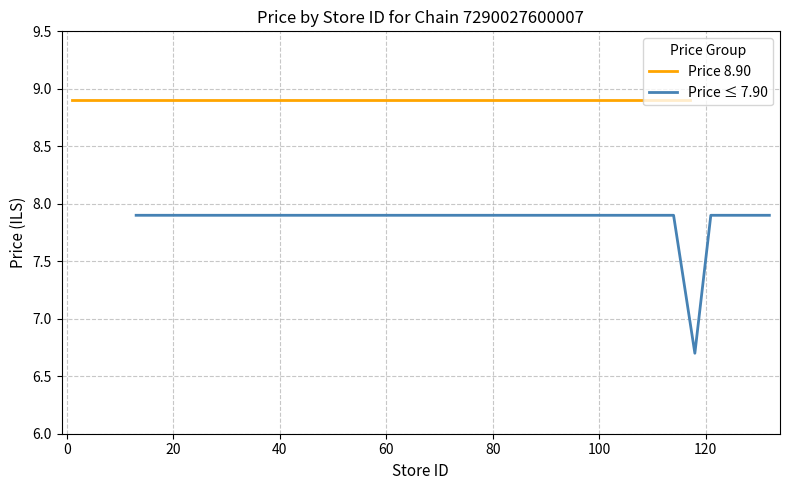

Reading left to right, list all the values displayed in this chart.

Price 7.90 or below: 7.9	7.9	7.9	7.9	7.9	7.9	7.9	7.9	6.7	7.9	7.9	7.9	7.9	7.9	7.9	7.9	7.9	7.9	7.9	7.9
Price 8.90: 8.9	8.9	8.9	8.9	8.9	8.9	8.9	8.9	8.9	8.9	8.9	8.9	8.9	8.9	8.9	8.9	8.9	8.9	8.9	8.9